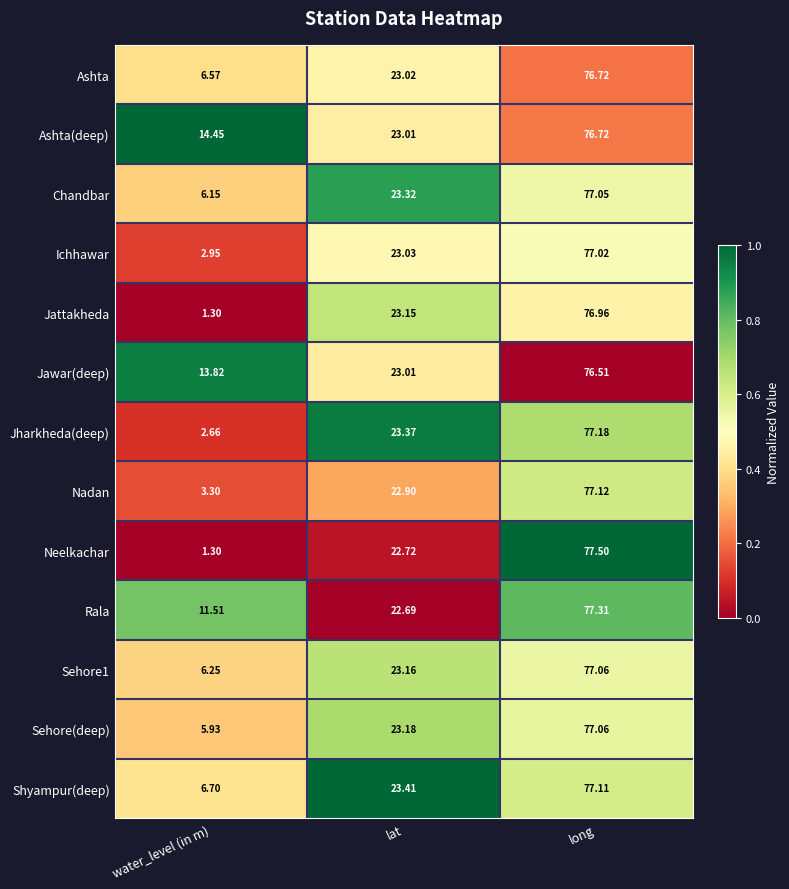

At which label is Jattakheda closest to 39?

lat